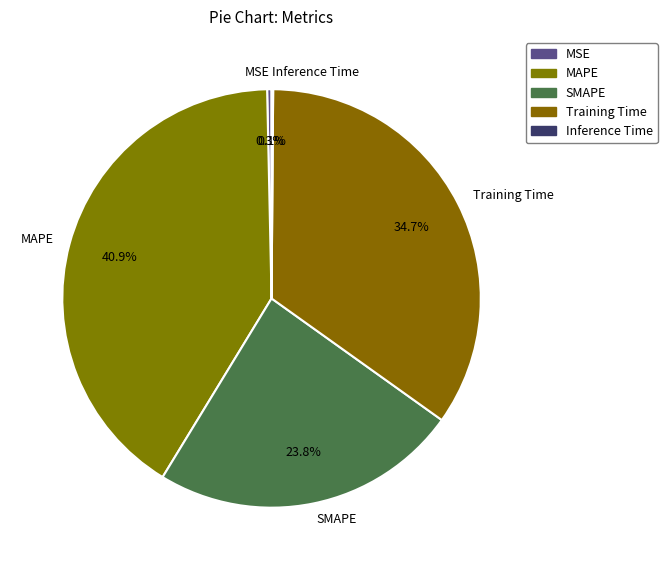

Combined, what portion of the pie is Training Time and SMAPE?

58.6%